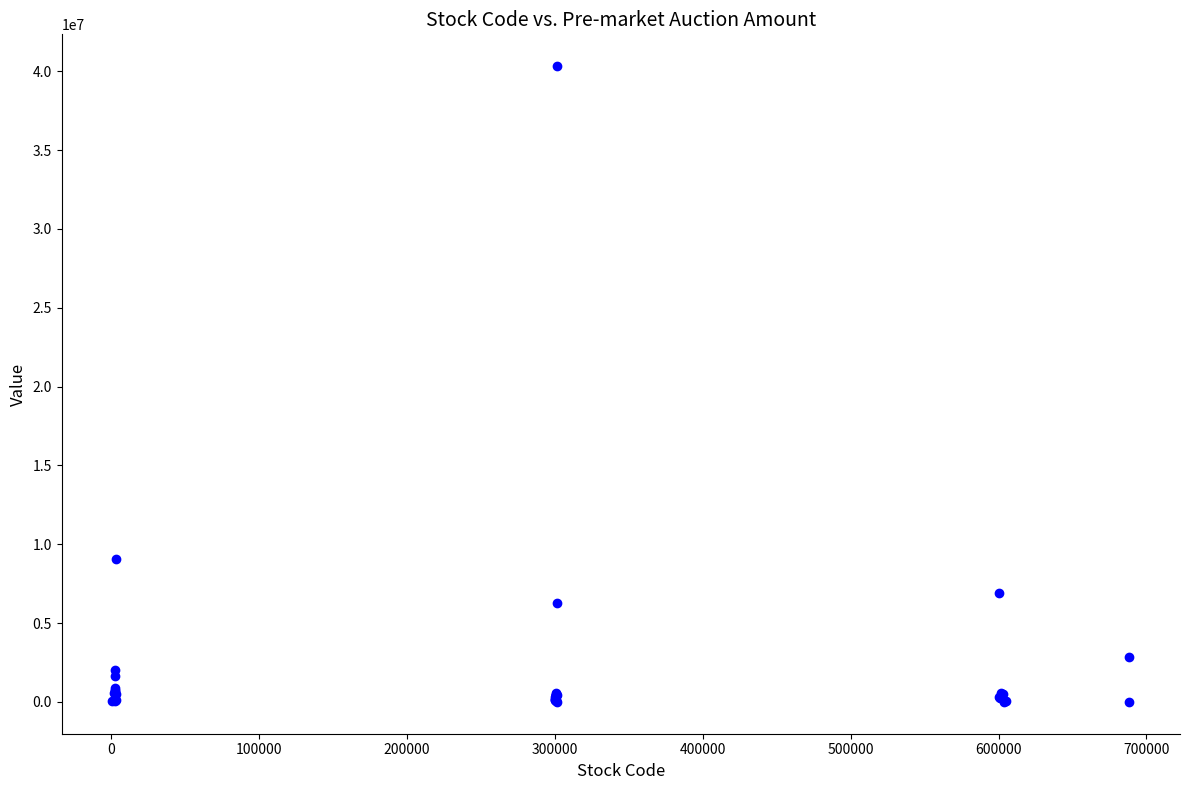

What Y value in the scatter plot is closest to 20164470?

9059054